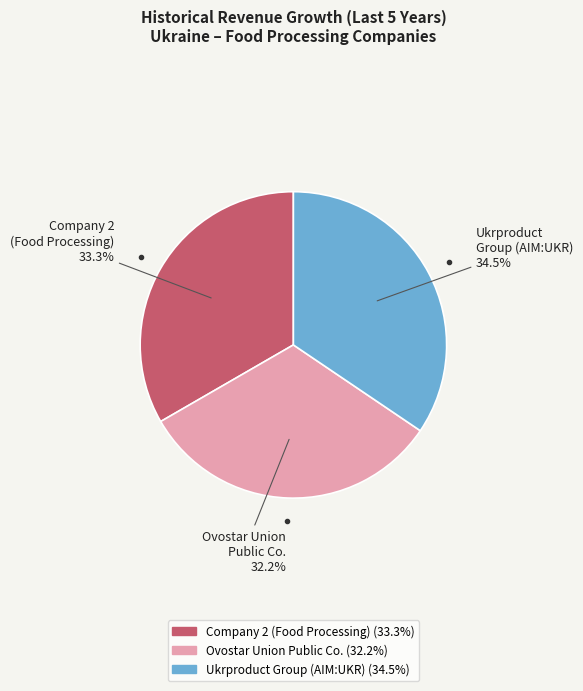

Is there any slice that represents more than half of the pie?

No